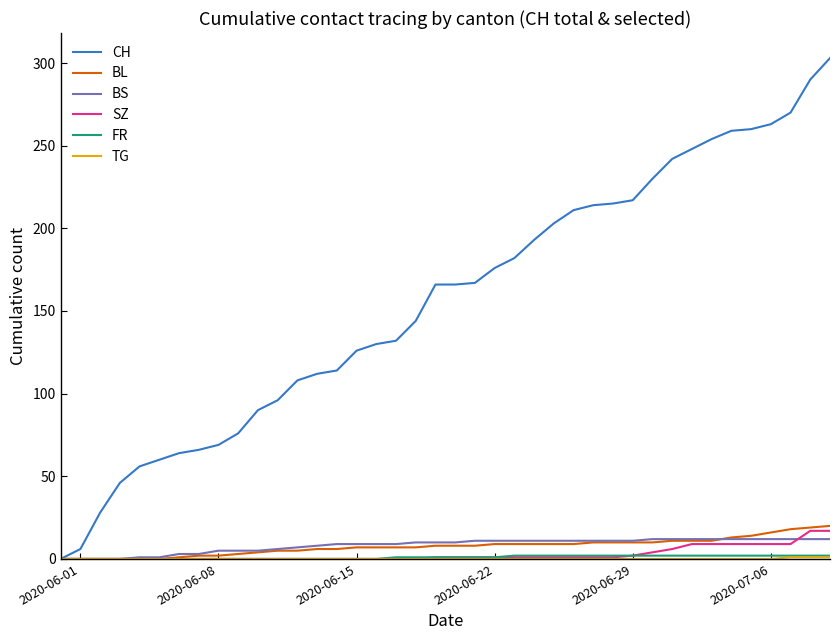

Which series has the largest range (max minus min)?

CH